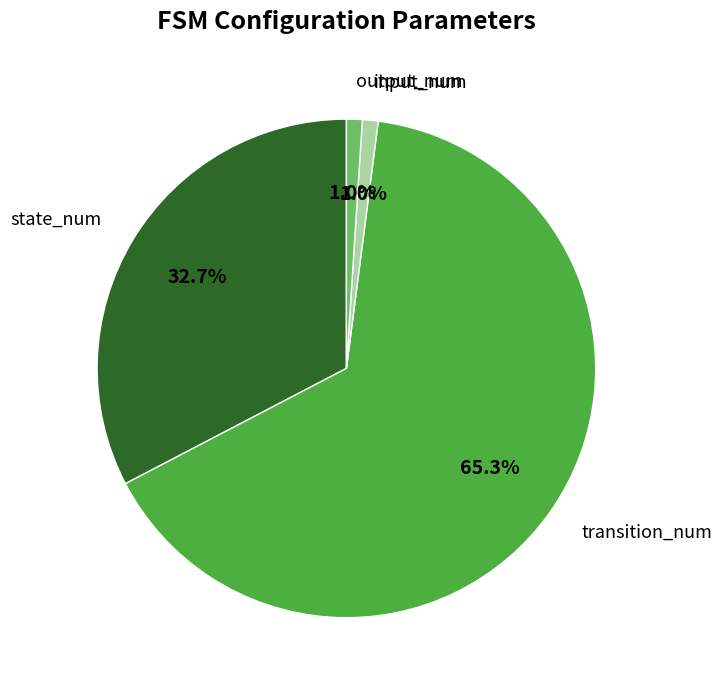

How many slices are in this pie chart?

4